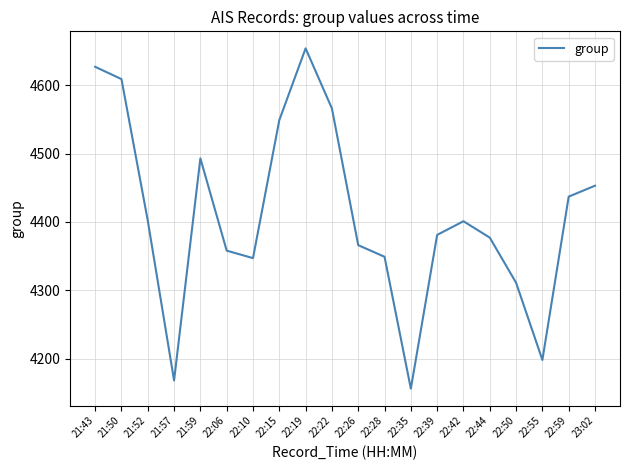

What position from the left is 22:44?

16